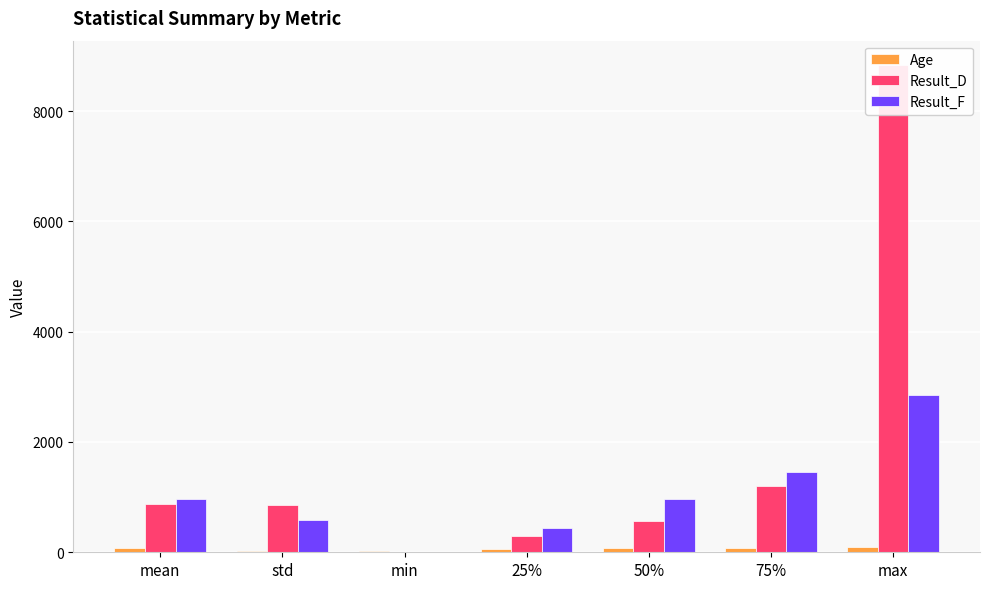

Where is Result_F nearest to the value 1427?

75%